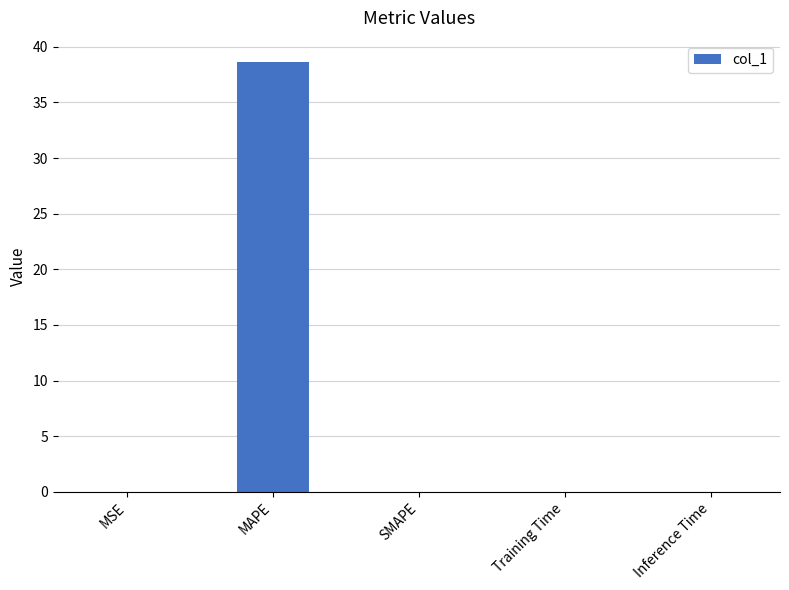

Count the number of categories in the chart.

5